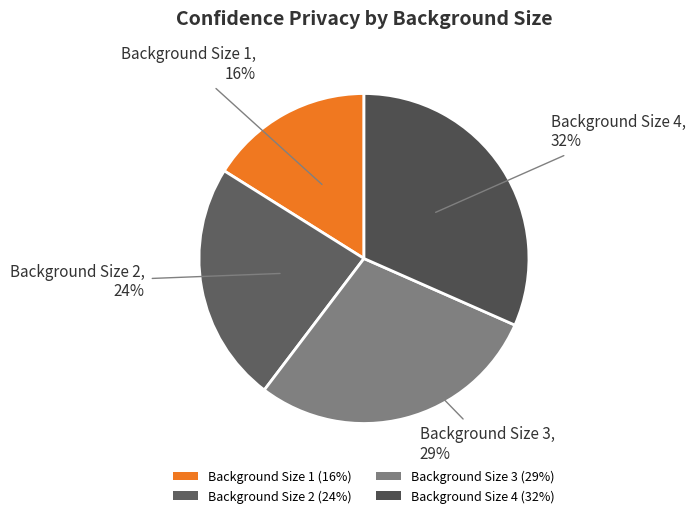

Combined, do Background Size 4 and Background Size 1 account for over 50%?

No